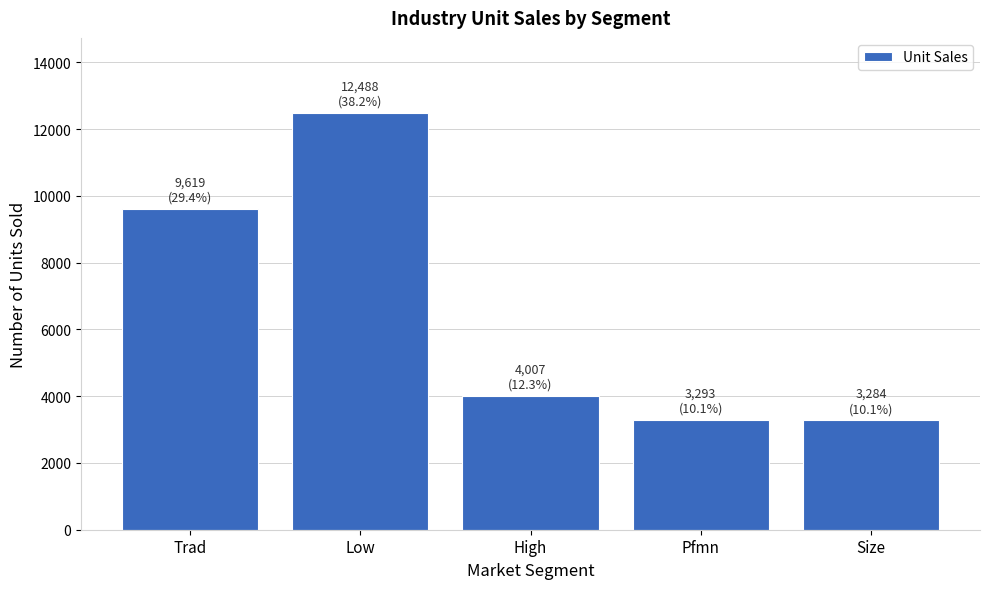

The chart shows a value of 6605 at High. True or false?

False